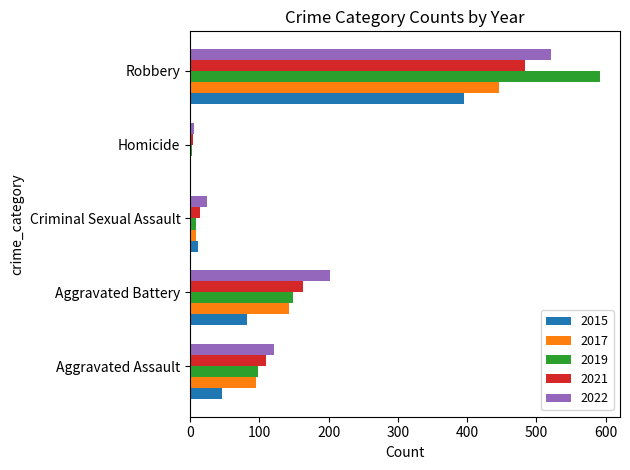

Is the value of 2015 at Criminal Sexual Assault greater than the value of 2021 at Aggravated Assault?

No